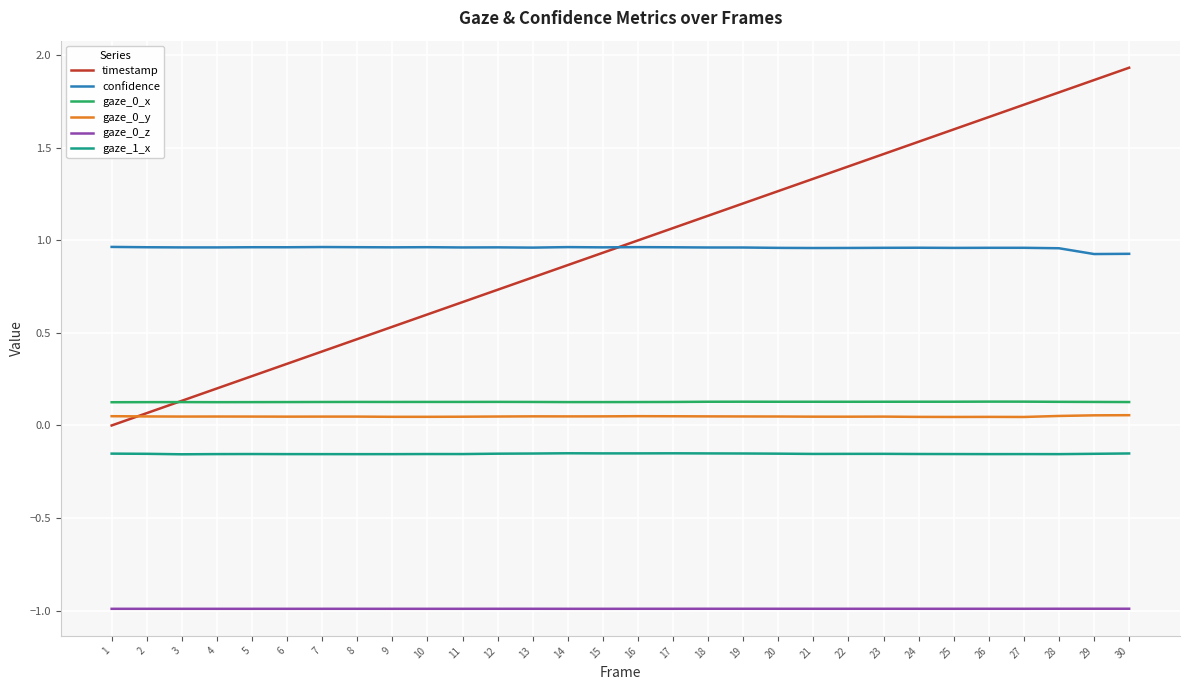

What is the smallest value displayed?

-1.0